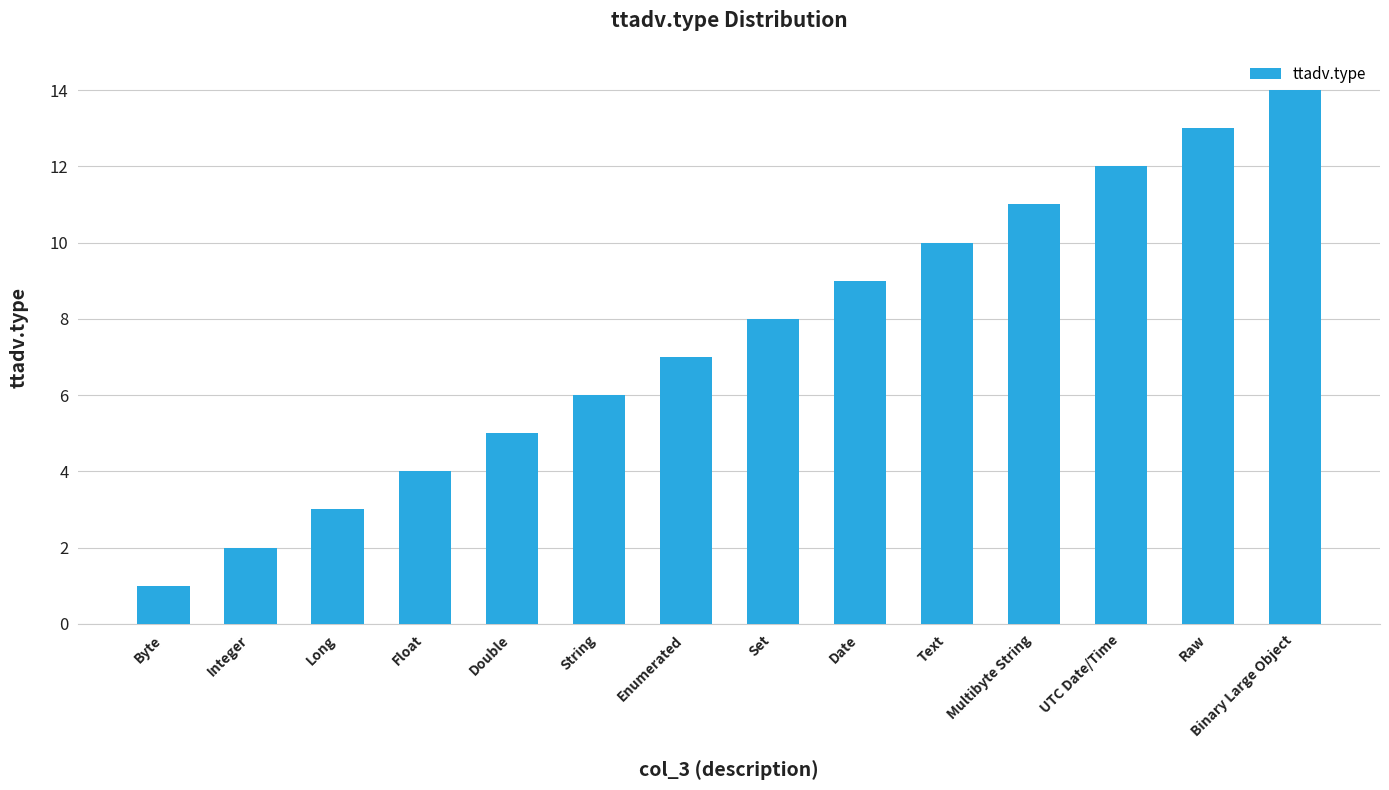

What is the difference between the values at Set and UTC Date/Time?

4